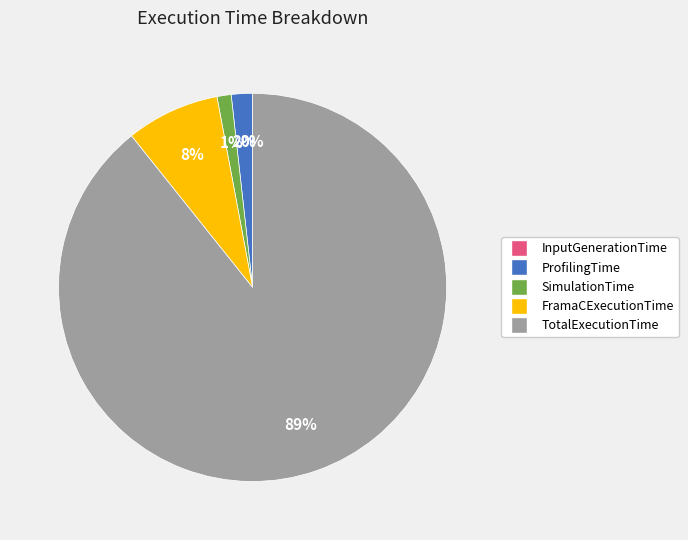

To the nearest percent, what is the combined percentage of ProfilingTime and FramaCExecutionTime?

10%